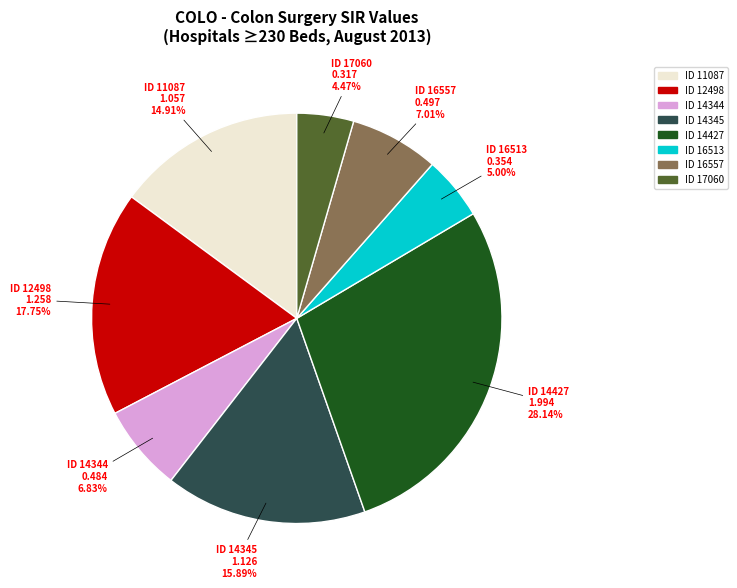

Which slice is the smallest?

ID 17060